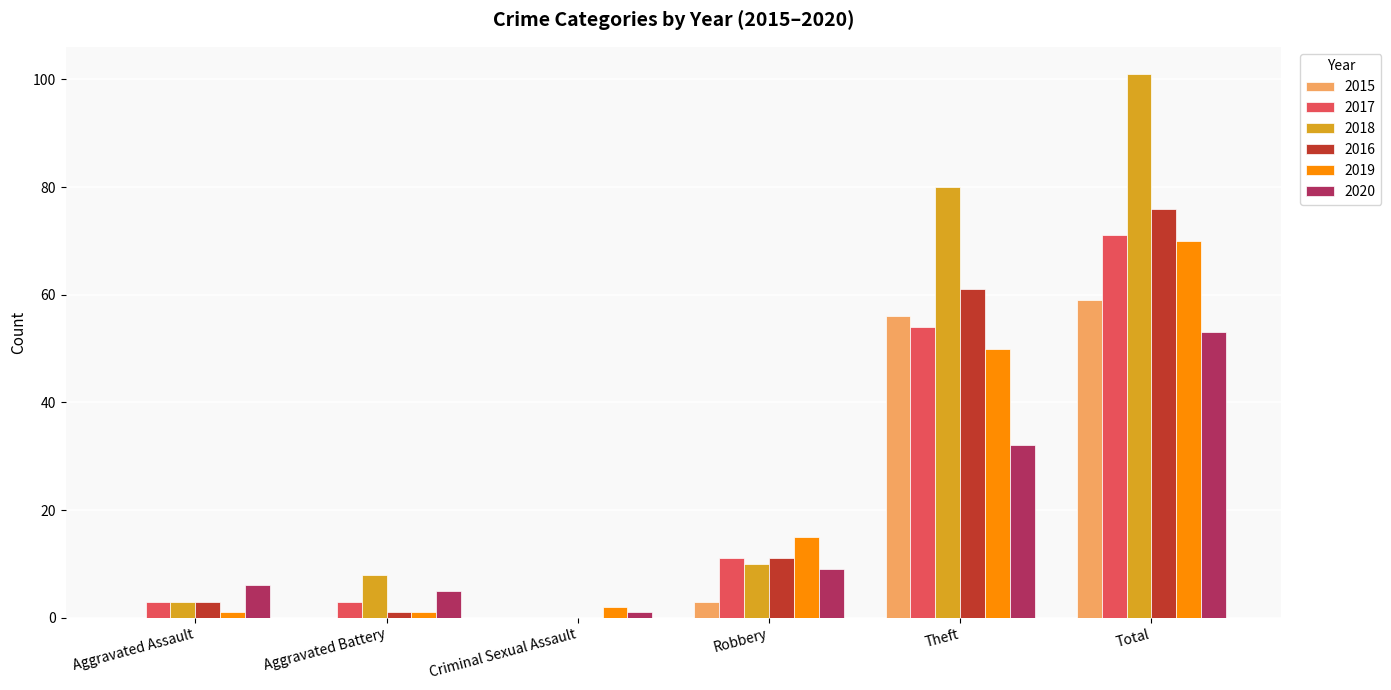

What is the sum of the 2016 values at Robbery and Theft?

72